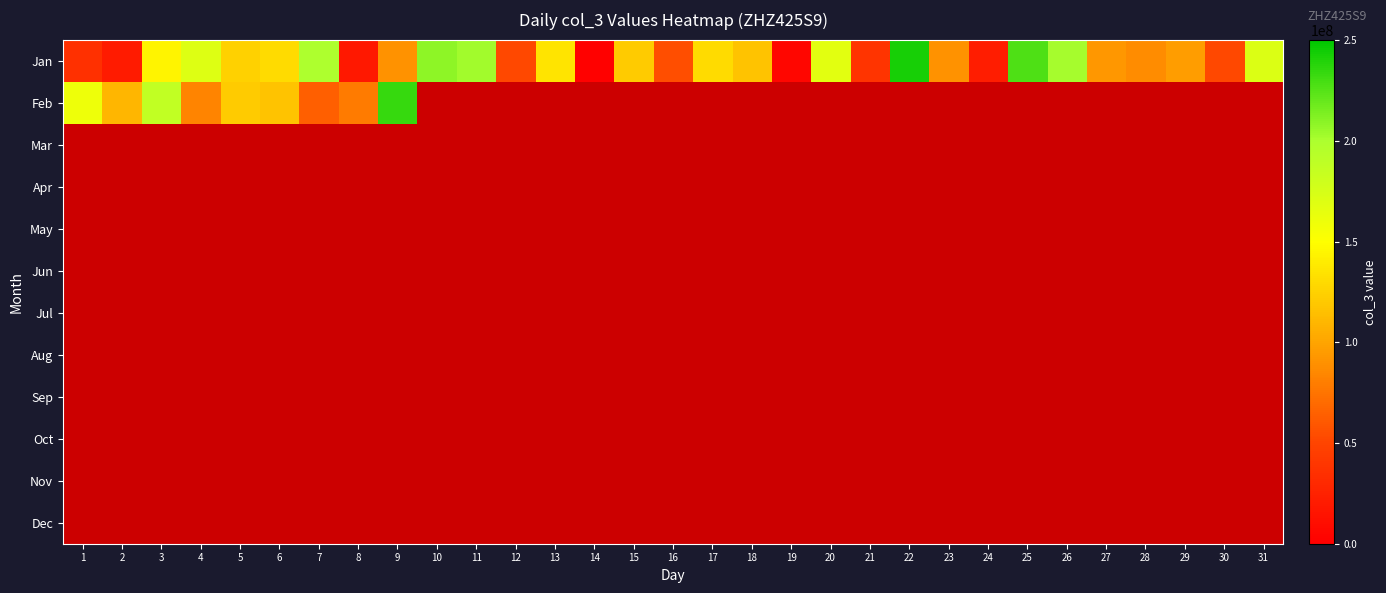

Is the value of Apr at 4 greater than the value of Dec at 14?

No